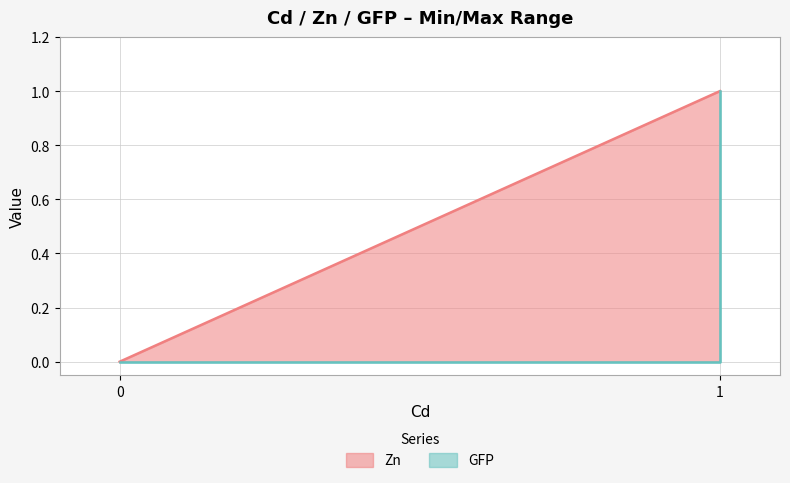

Which series has the largest range (max minus min)?

Zn